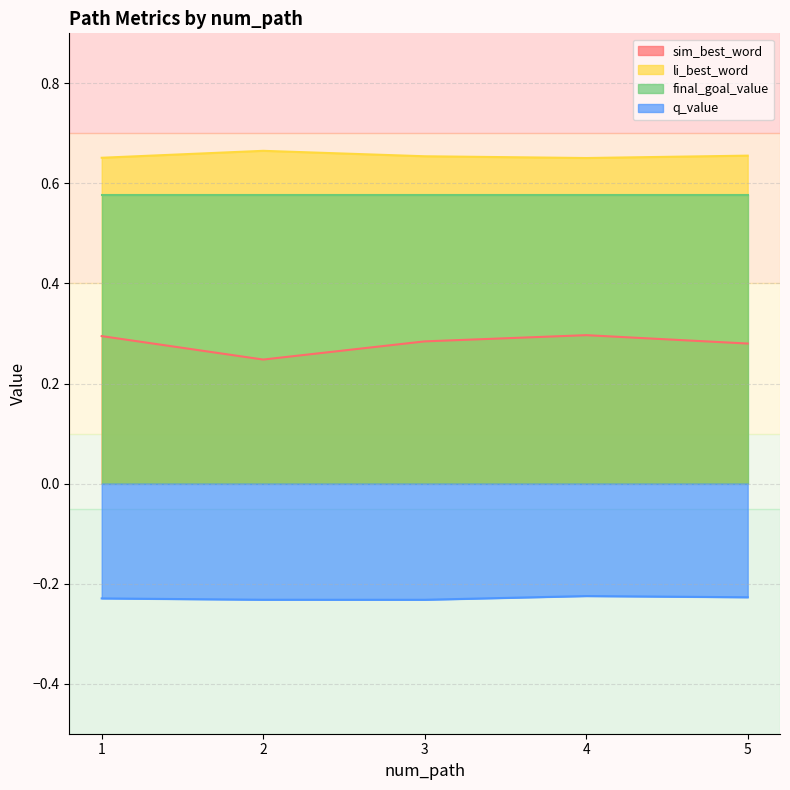

Is the value of sim_best_word at 3 greater than the value of li_best_word at 5?

No